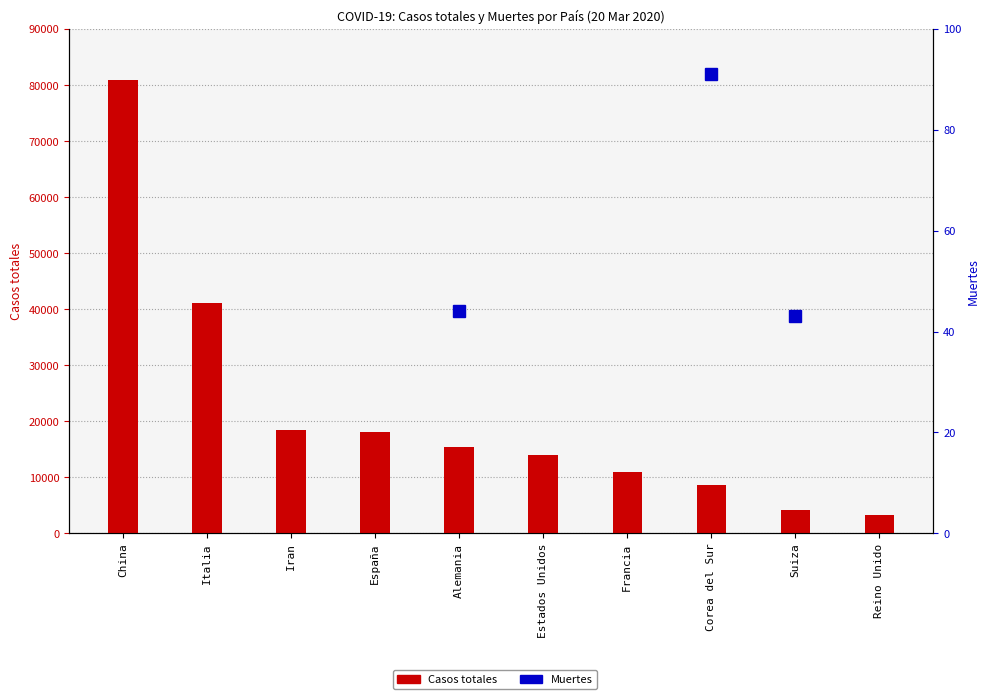

The Casos totales series shows 14611 at Corea del Sur. True or false?

False